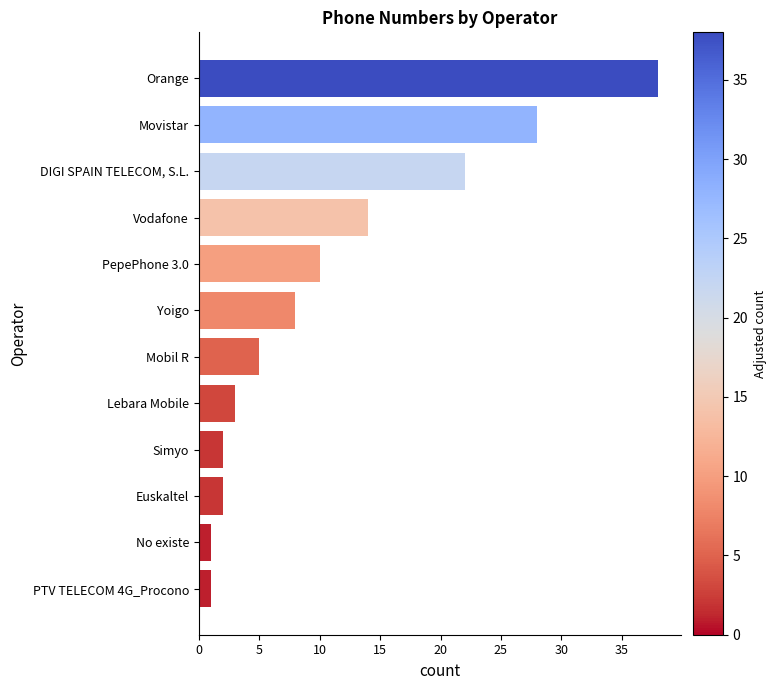

Reading bottom to top, transcribe all the data shown in this chart.

1	1	2	2	3	5	8	10	14	22	28	38